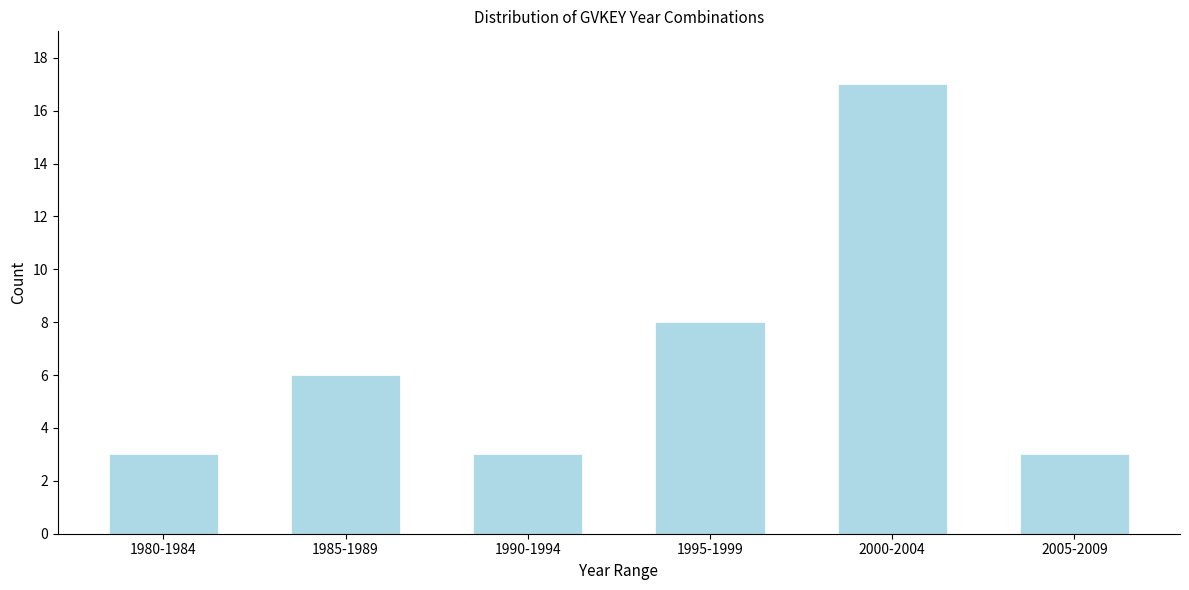

Reading left to right, what are all the values shown in this chart?

3	6	3	8	17	3